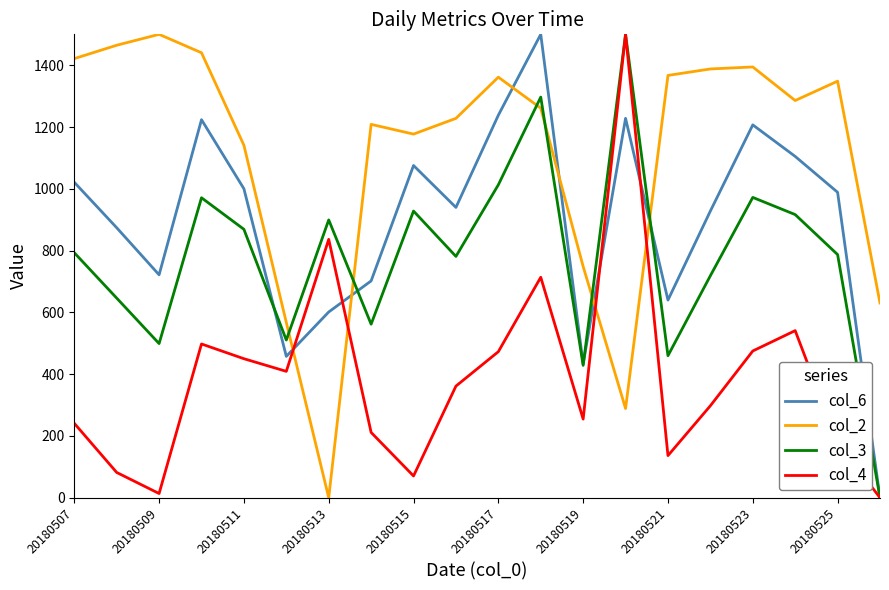

What is the greatest value displayed?

1500.0